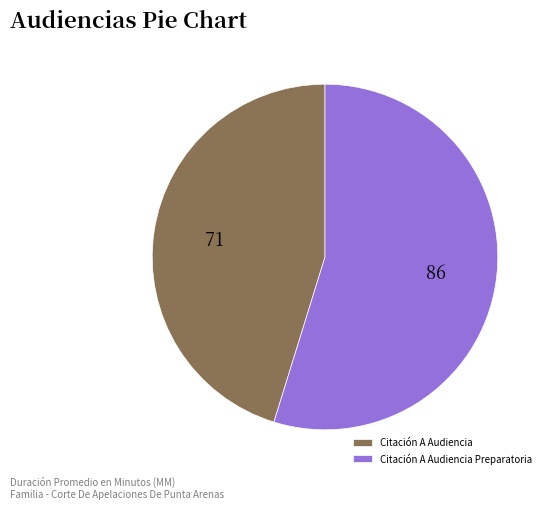

True or false: Citación A Audiencia Preparatoria accounts for 45% of the total.

False